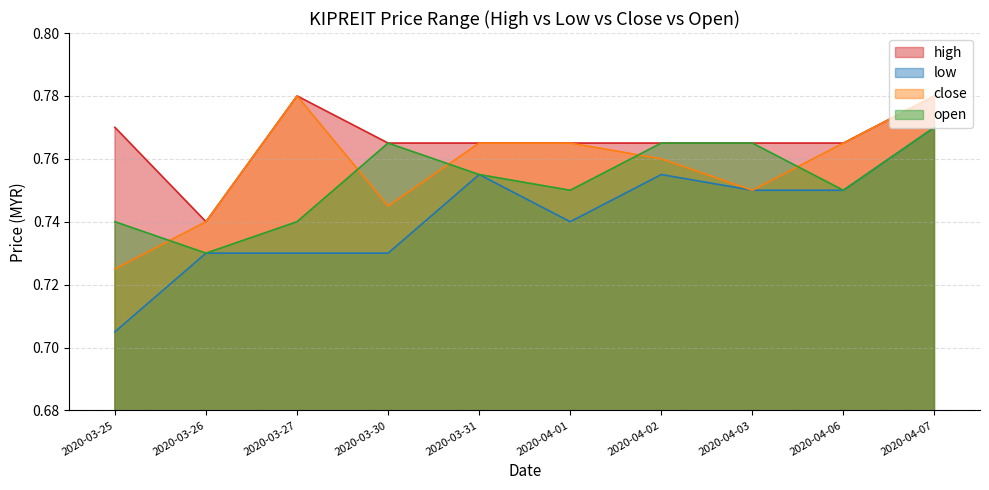

In open, how many points are higher than both neighbors (excluding endpoints)?

1